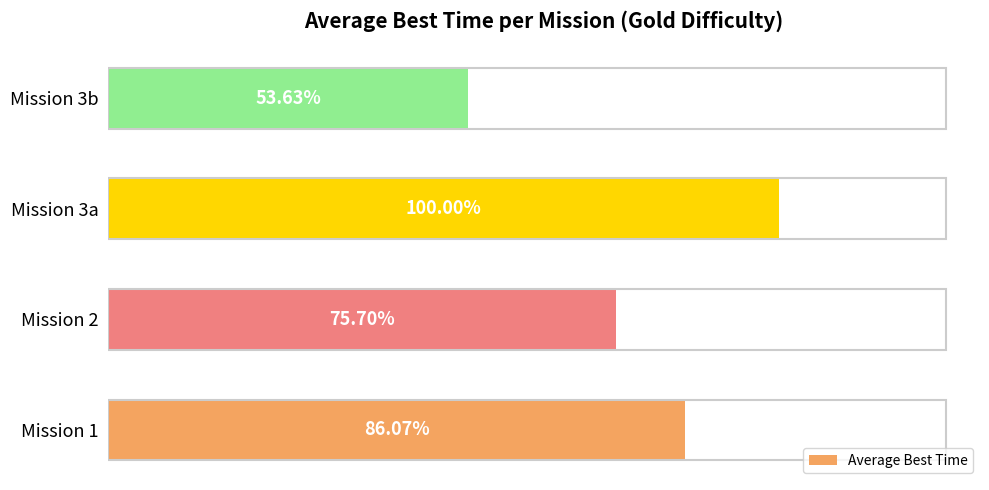

Are the bars horizontal?

Yes